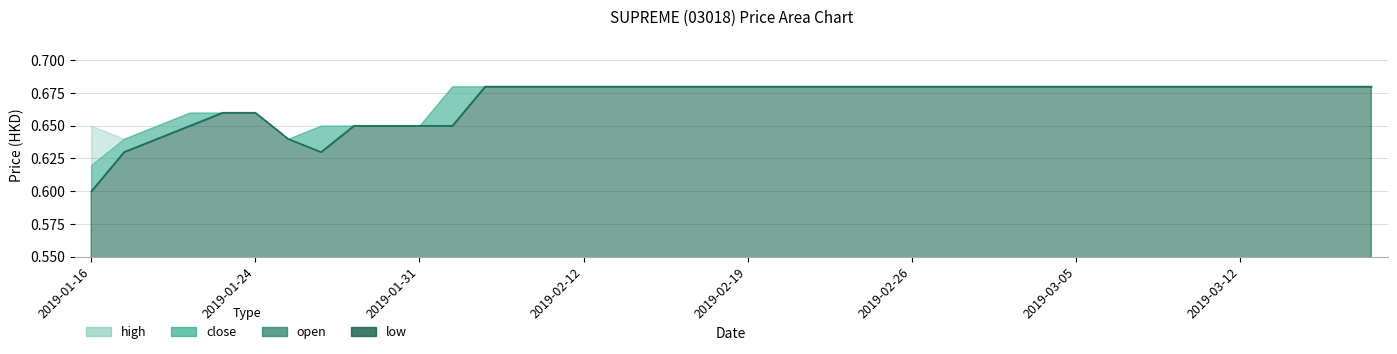

What is the sum of all open values?

26.8